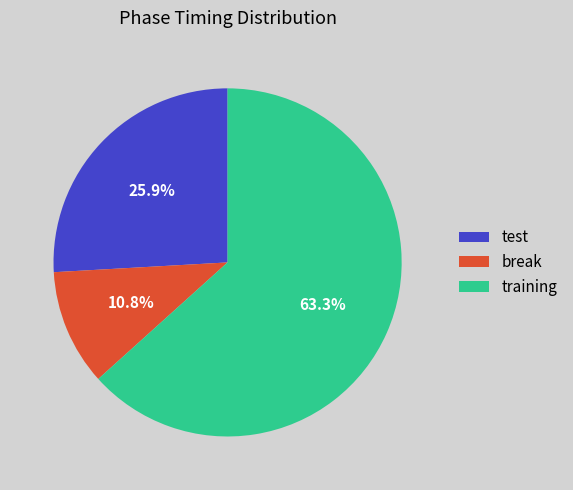

Between break and test, which is larger?

test